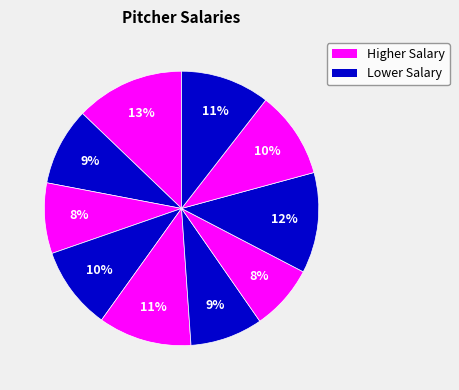

To the nearest percent, what is the difference between the largest and smallest slice percentages?

5%